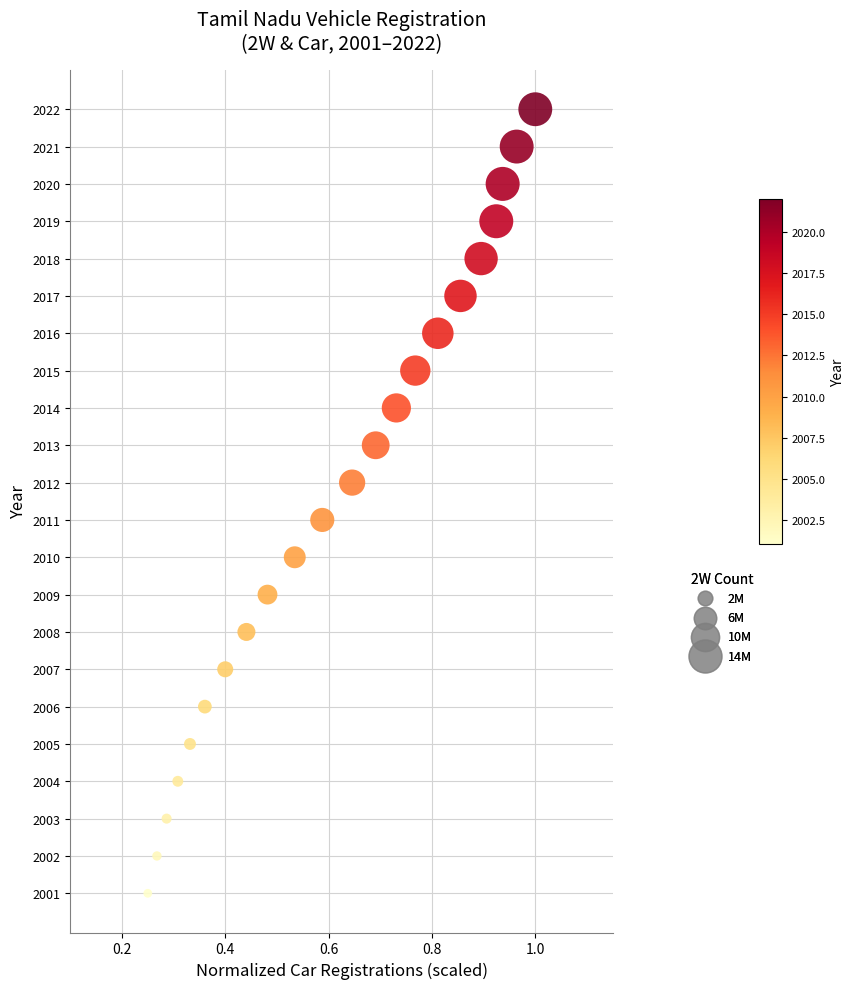

What is the range of Y values (max minus min)?

21